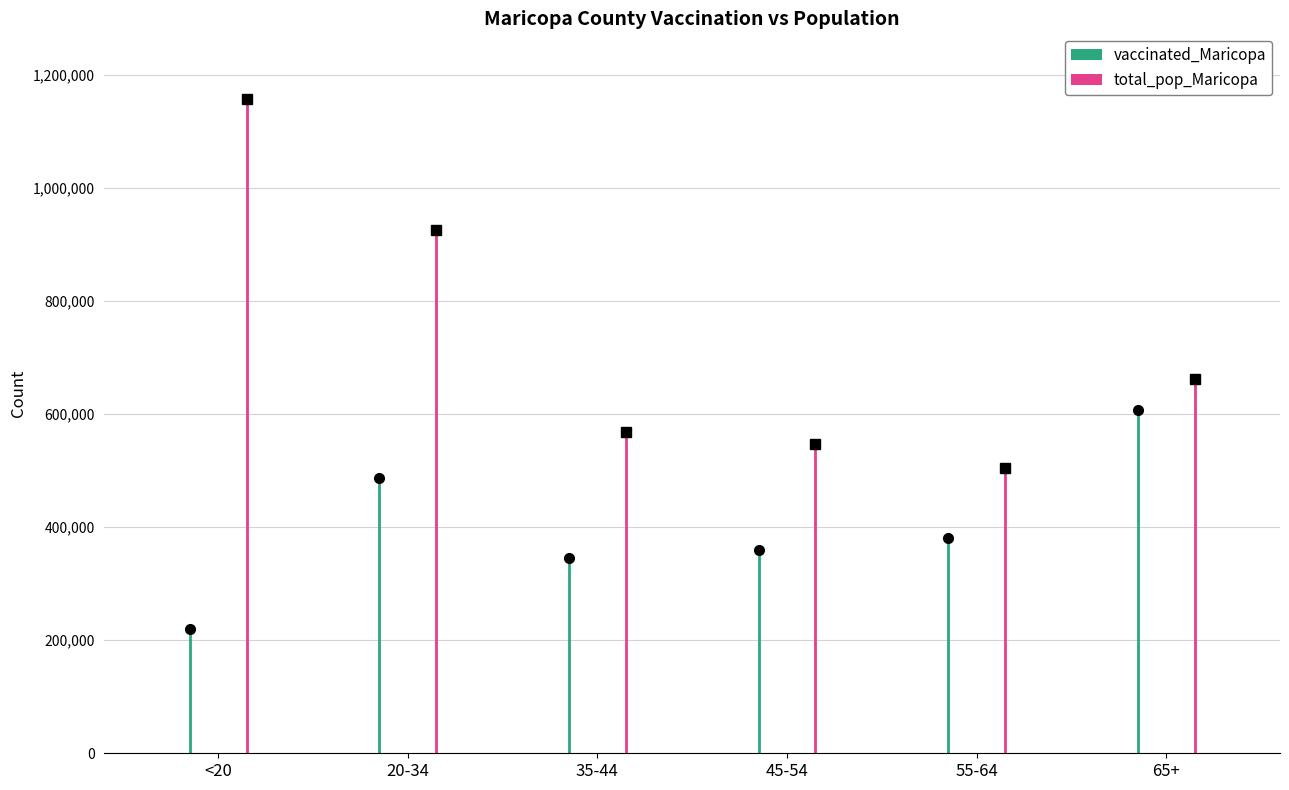

What is the difference between the highest and lowest values at 20-34?

438802